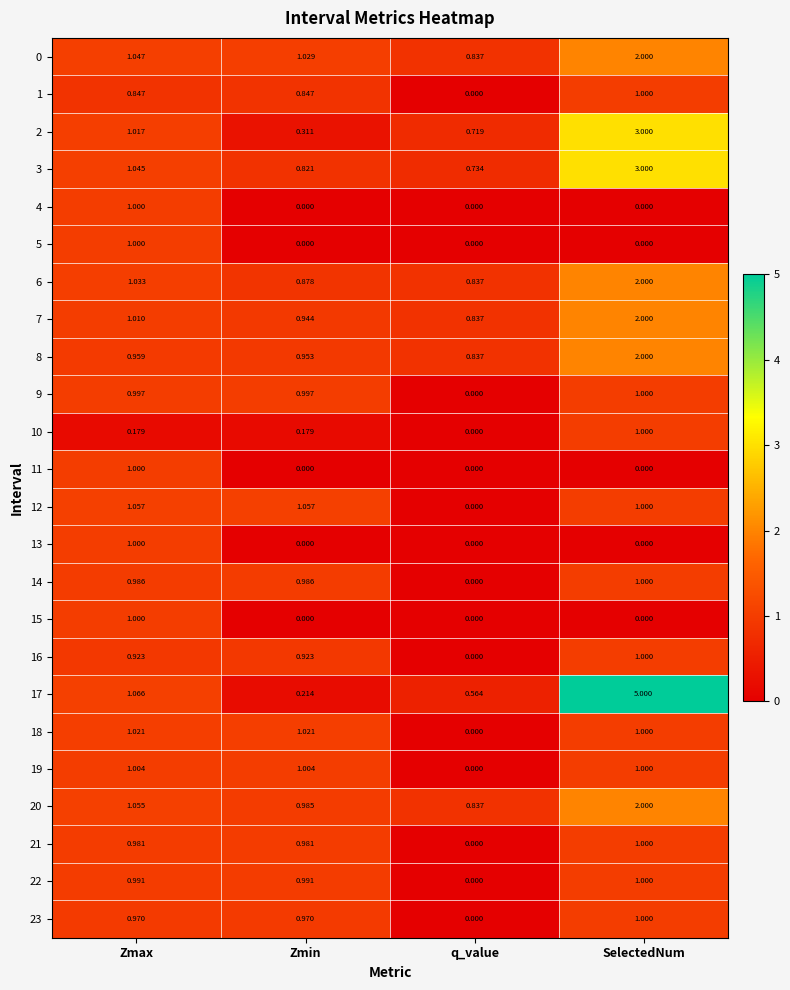

Where is 1 nearest to the value 0?

q_value